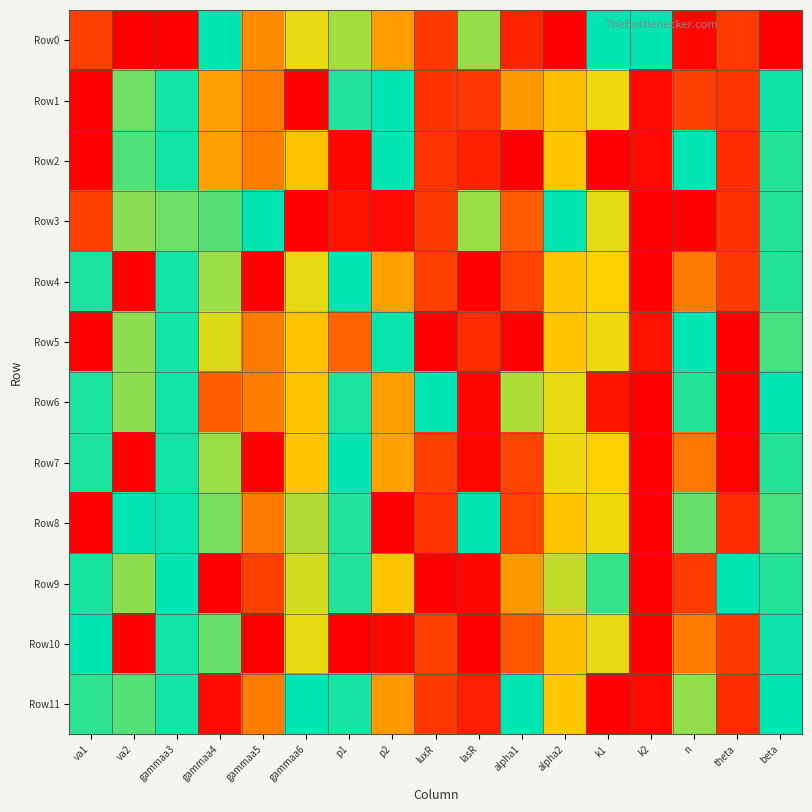

Between gammaa5 and gammaa6, which series saw the biggest shift?

Row3